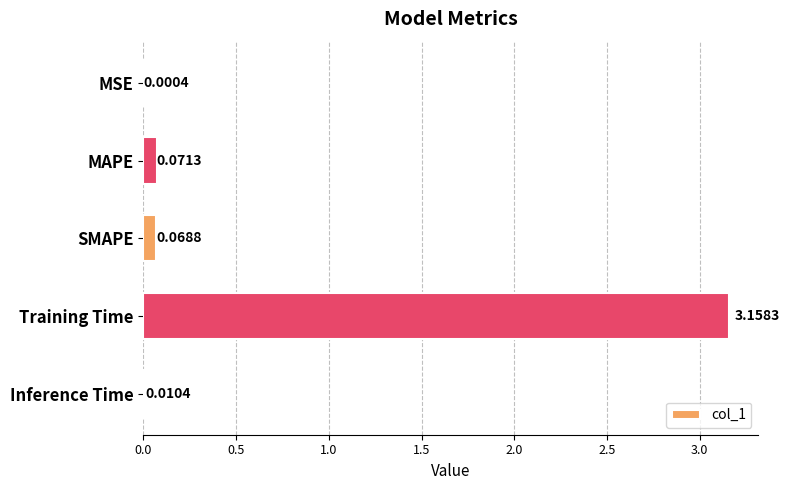

What is the change in value from MSE to Training Time?

+3.2